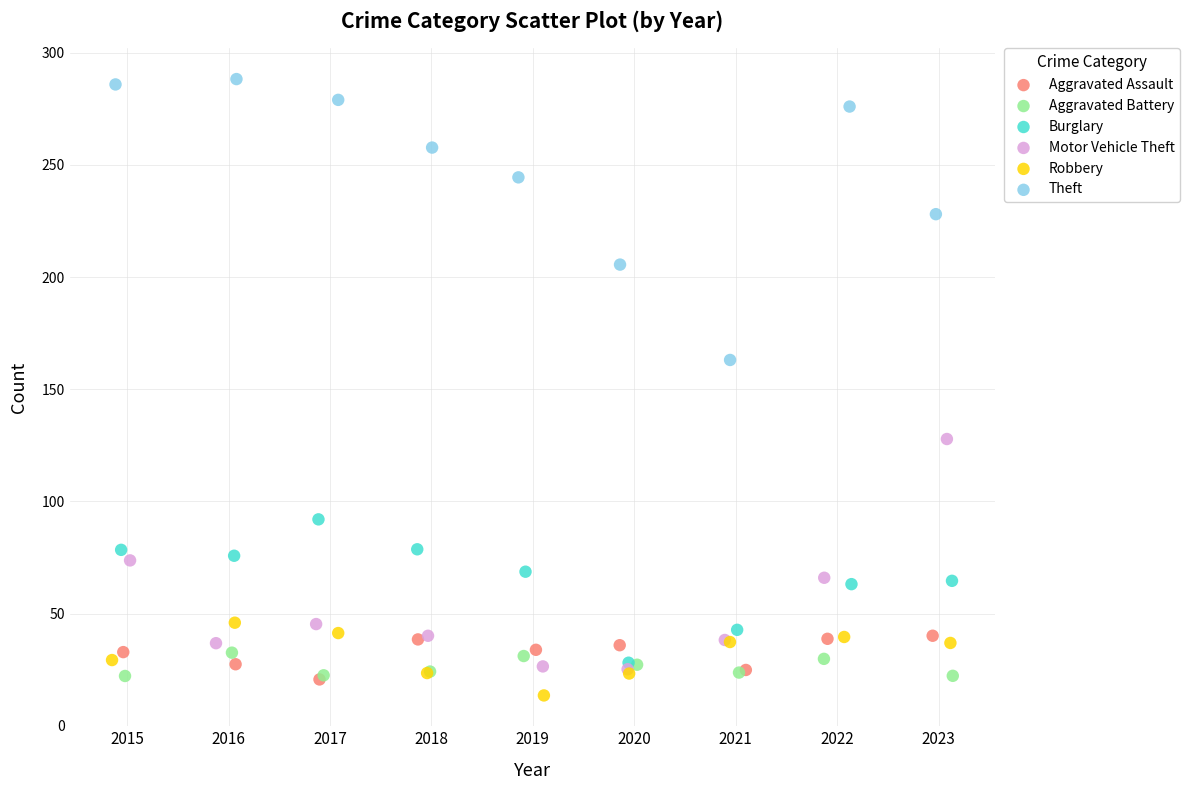

Which series reaches the maximum Y coordinate?

Theft